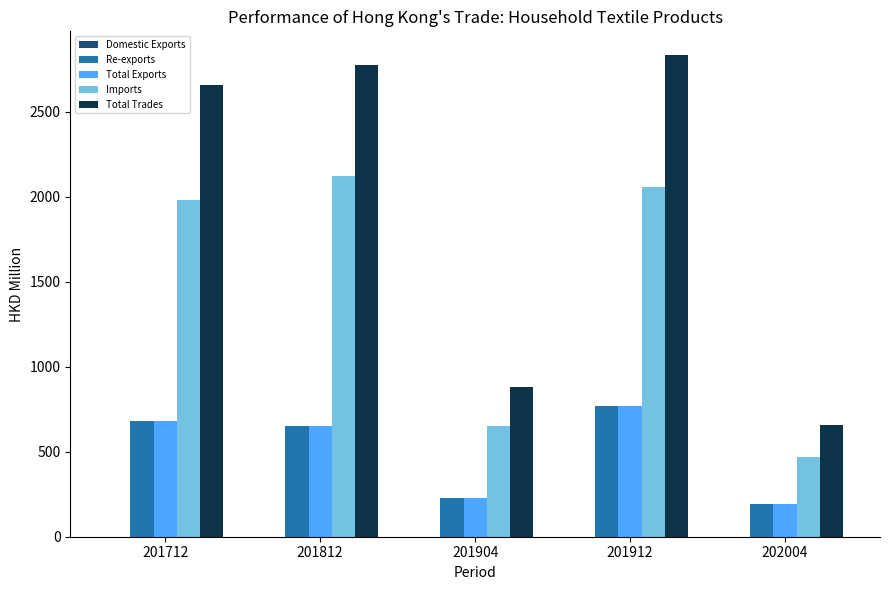

Is the value of Total Trades at 201712 greater than the value of Imports at 201812?

Yes